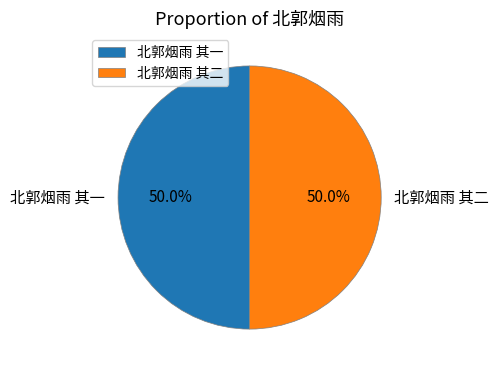

Approximately how many times larger is the value at 北郭烟雨 其一 compared to 北郭烟雨 其二?

1.0